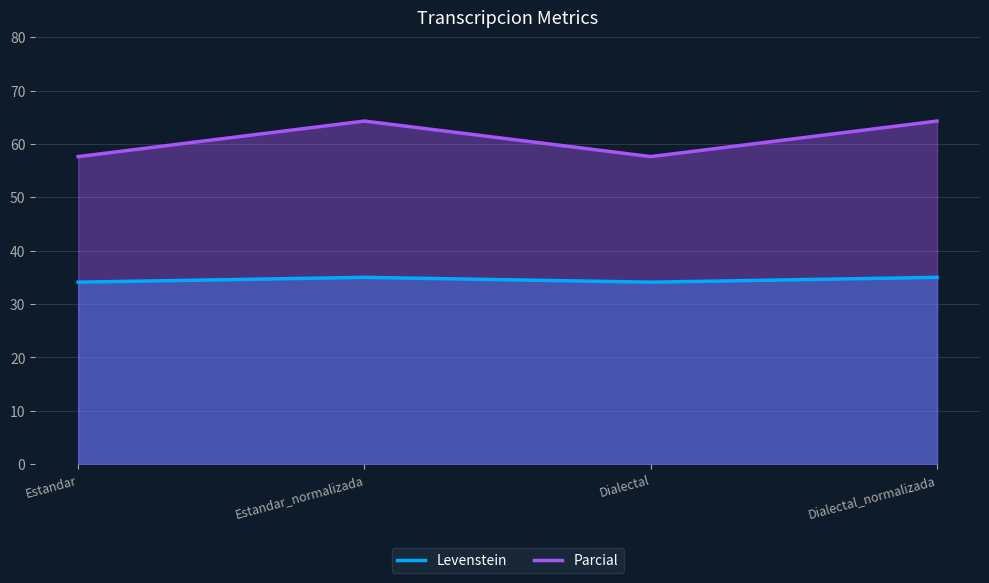

True or false: Levenstein and Parcial cross at least once.

False